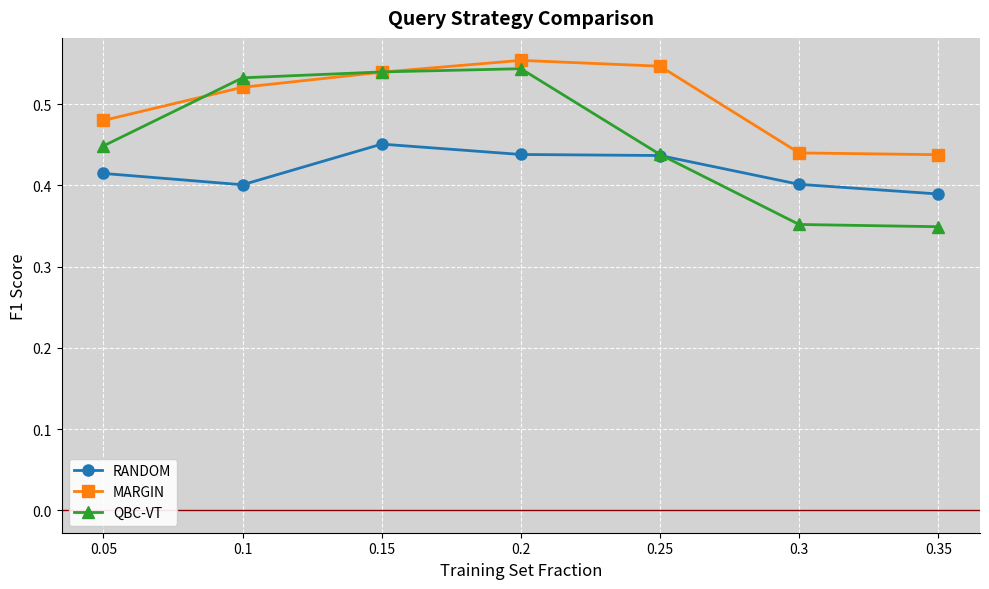

What position from the right is 0.25?

3